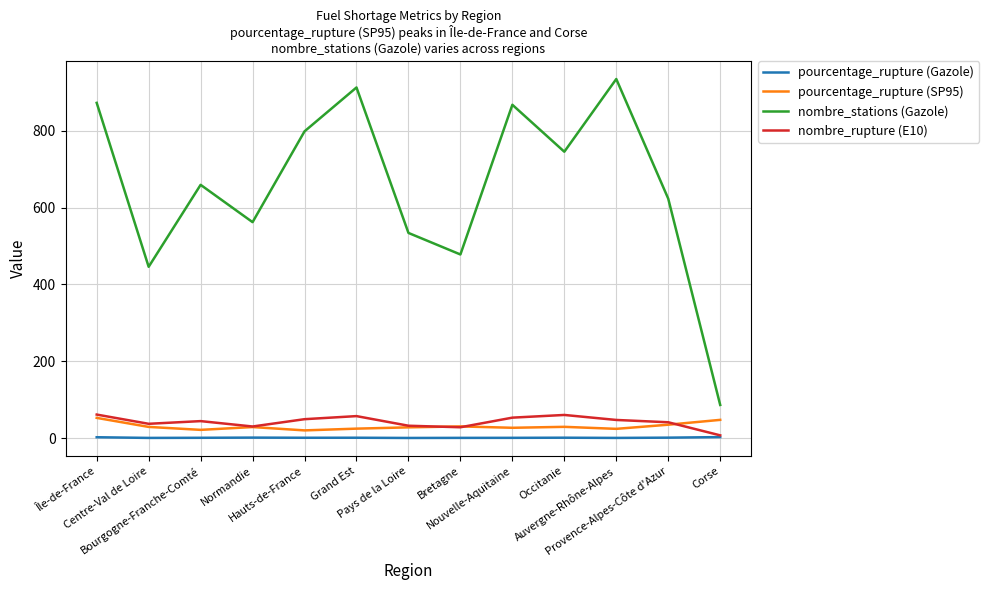

What is the spread (max minus min) of values at Auvergne-Rhône-Alpes?

932.7